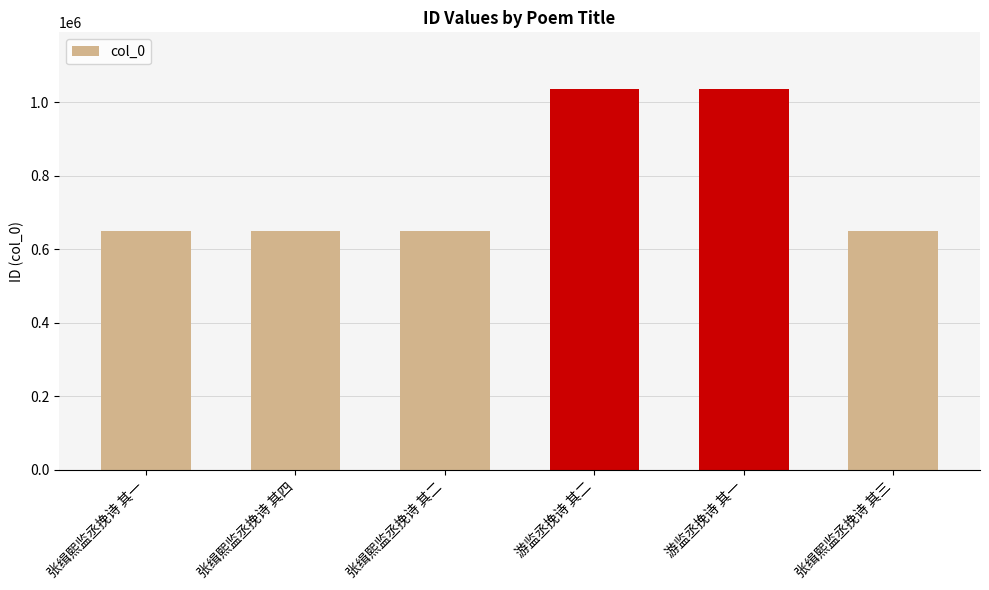

What is the label of the 5th bar from the right?

张缉熙监丞挽诗 其四